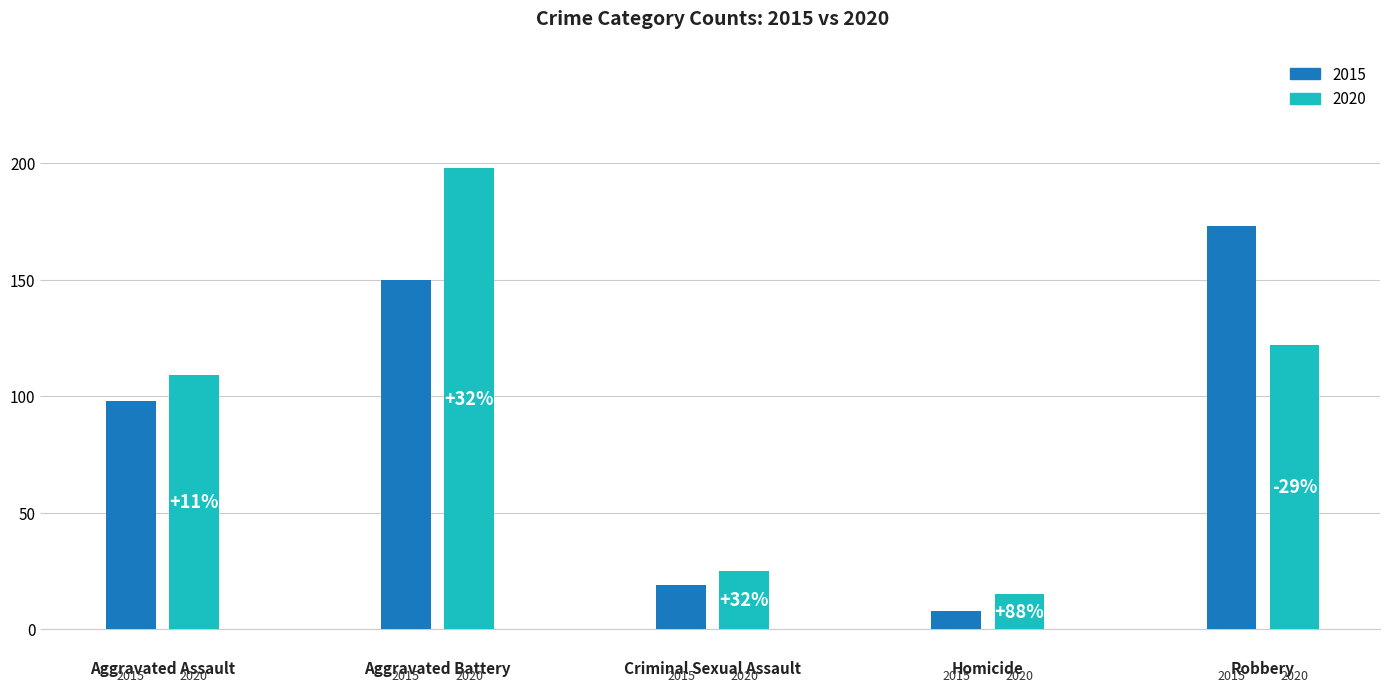

Rank the series by their average value, from highest to lowest.

2020, 2015